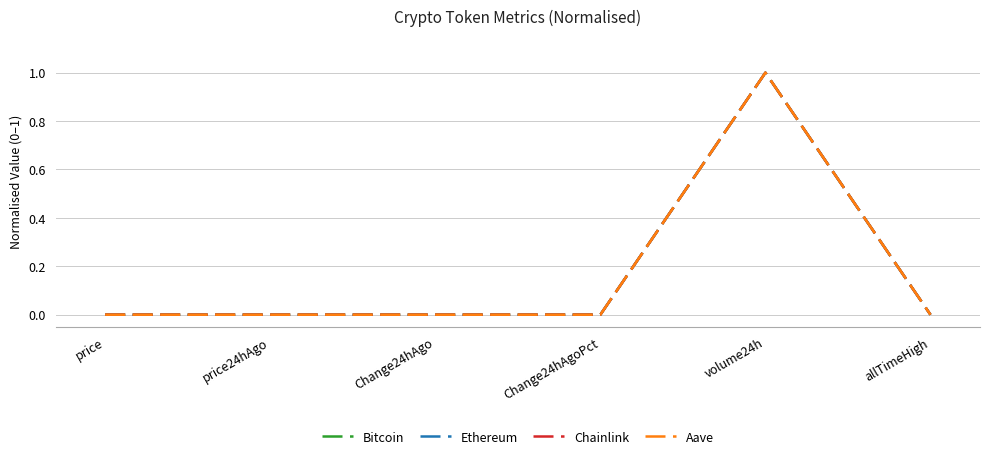

What is the approximate value of Chainlink at volume24h?

1.0